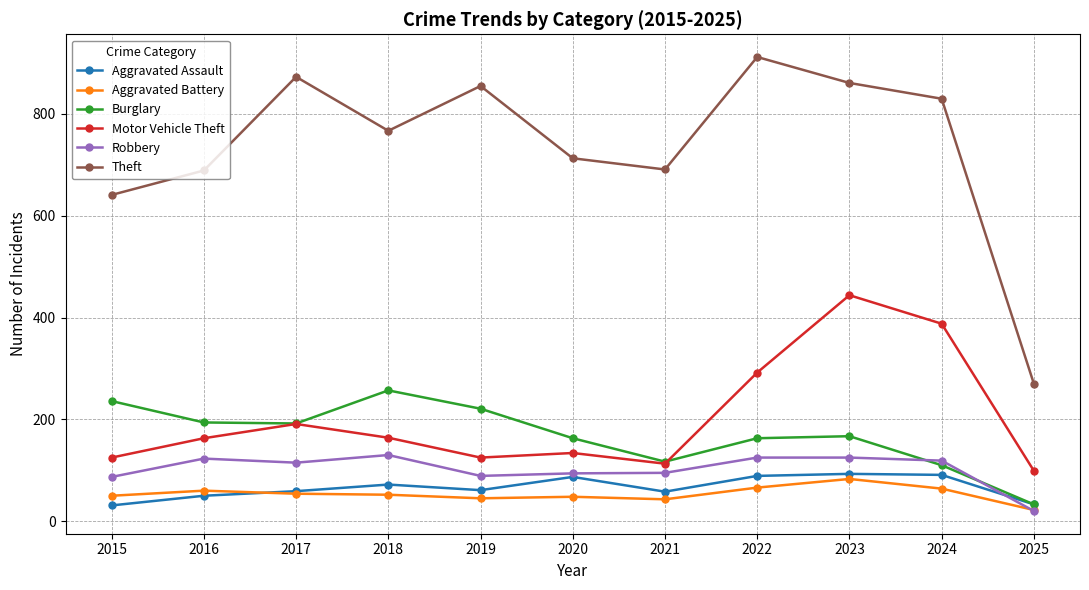

What is the difference between the Robbery values at 2020 and 2018?

36